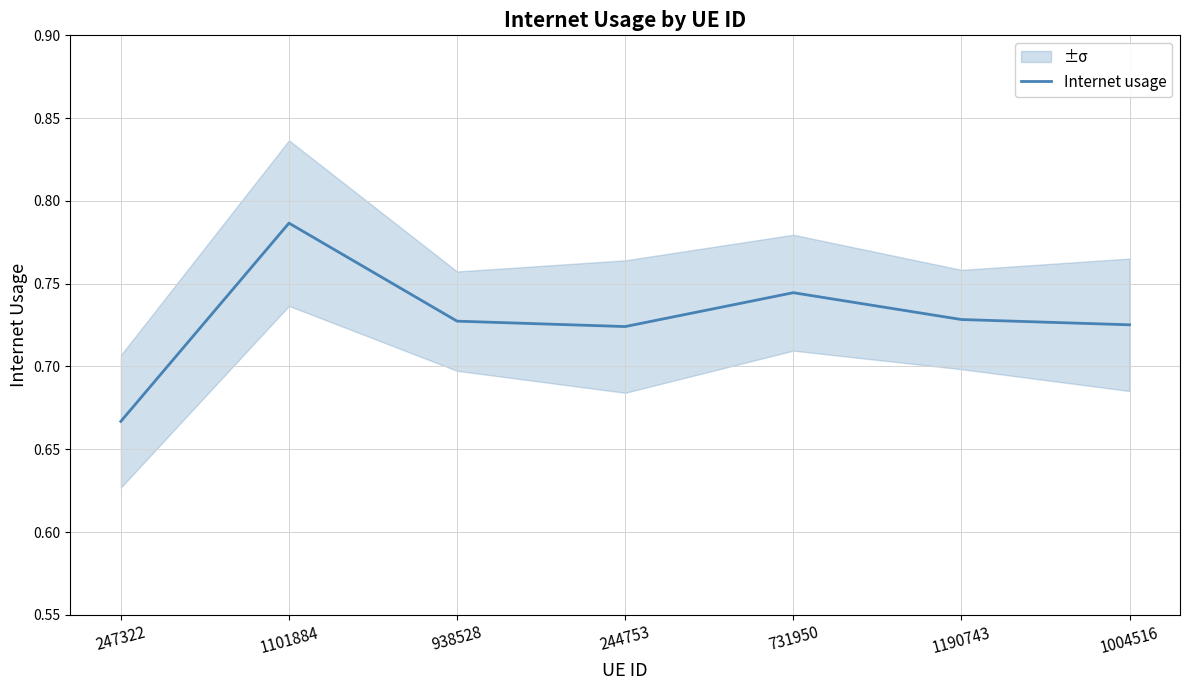

At which category does the data reach its first local valley?

244753